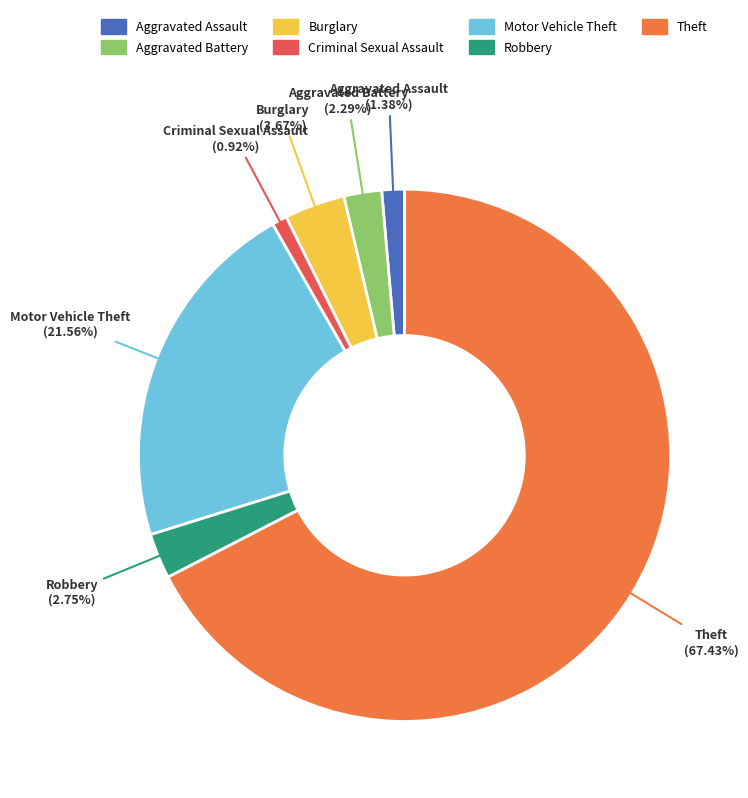

To the nearest percent, what portion does Aggravated Battery represent?

2%